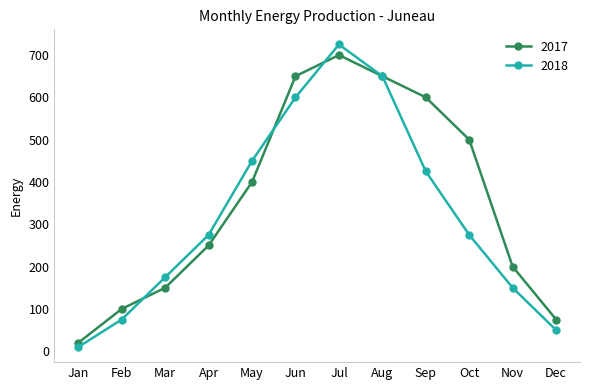

How many interior local peaks does the 2017 series have?

1